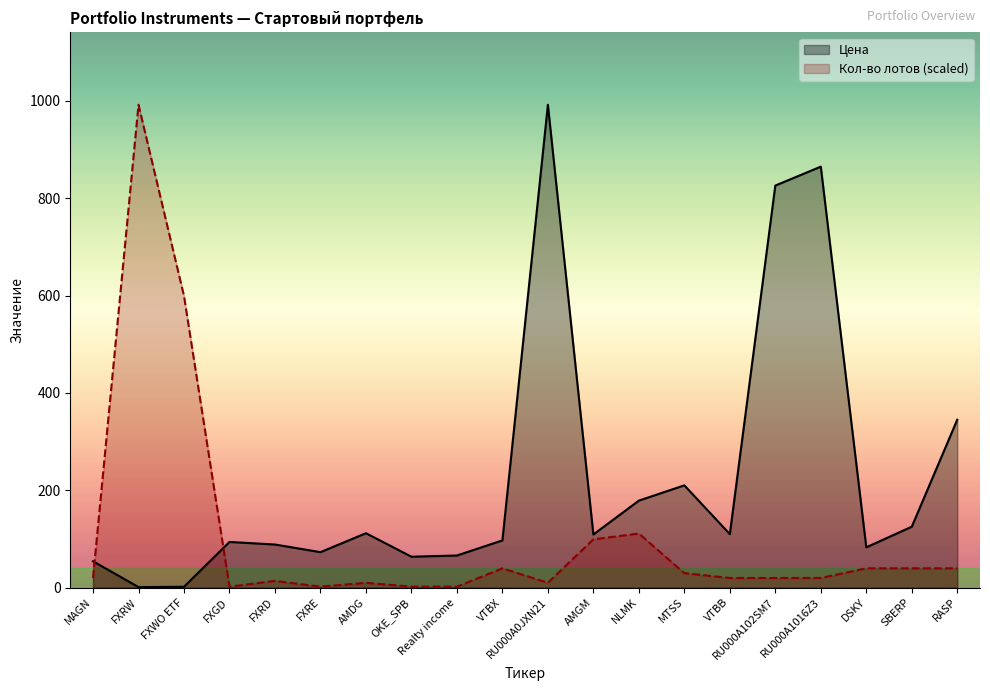

What is the minimum value for Кол-во лотов?

2.0